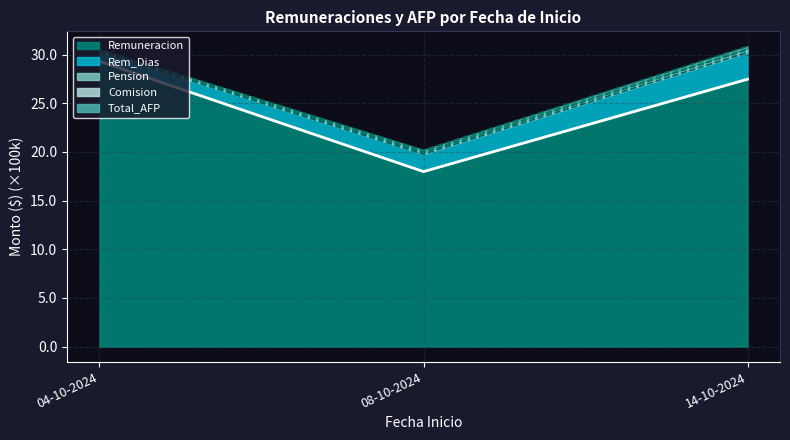

How many lines are shown in the chart?

5